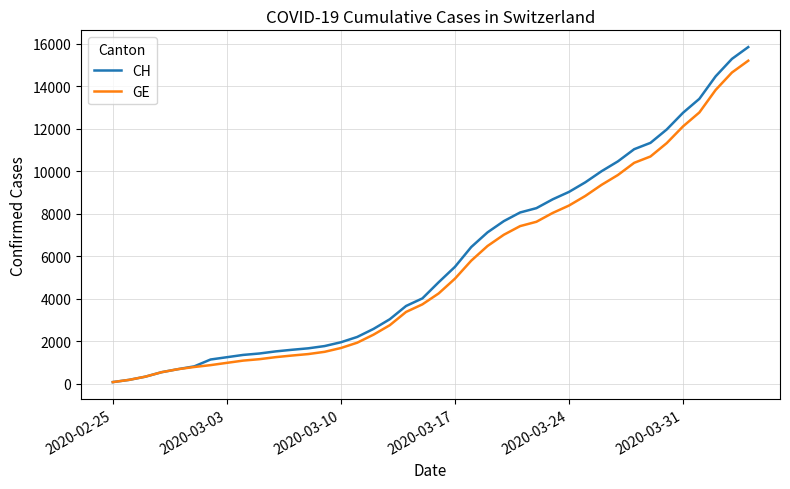

What are all the series names shown in the legend?

CH, GE